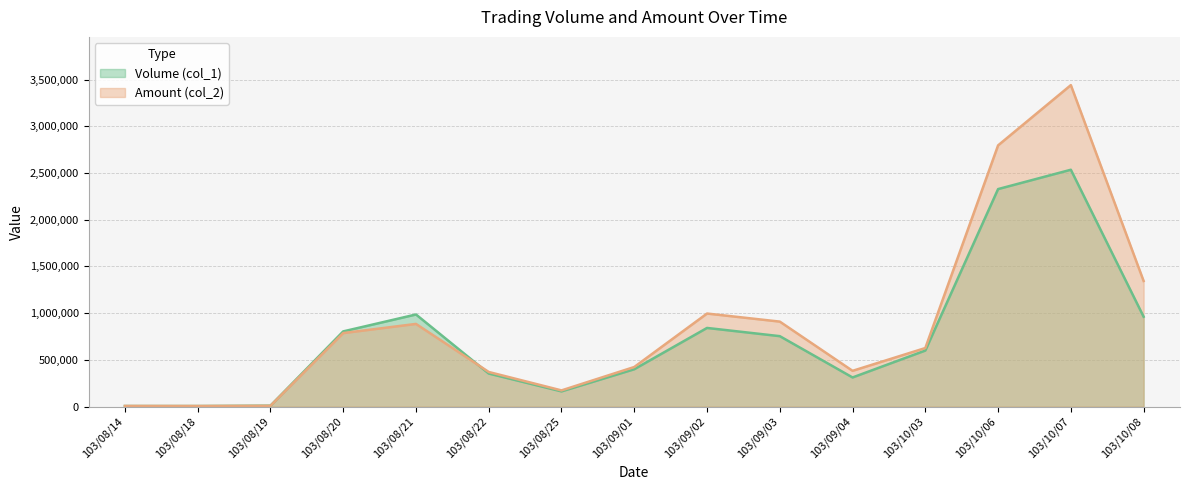

At how many categories does at least one series exceed 1107371?

3